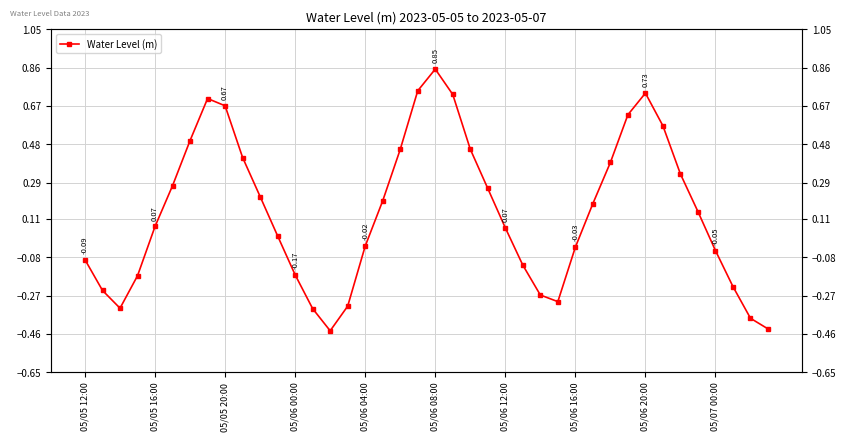

What is the value of the 31st point from the left?

0.4